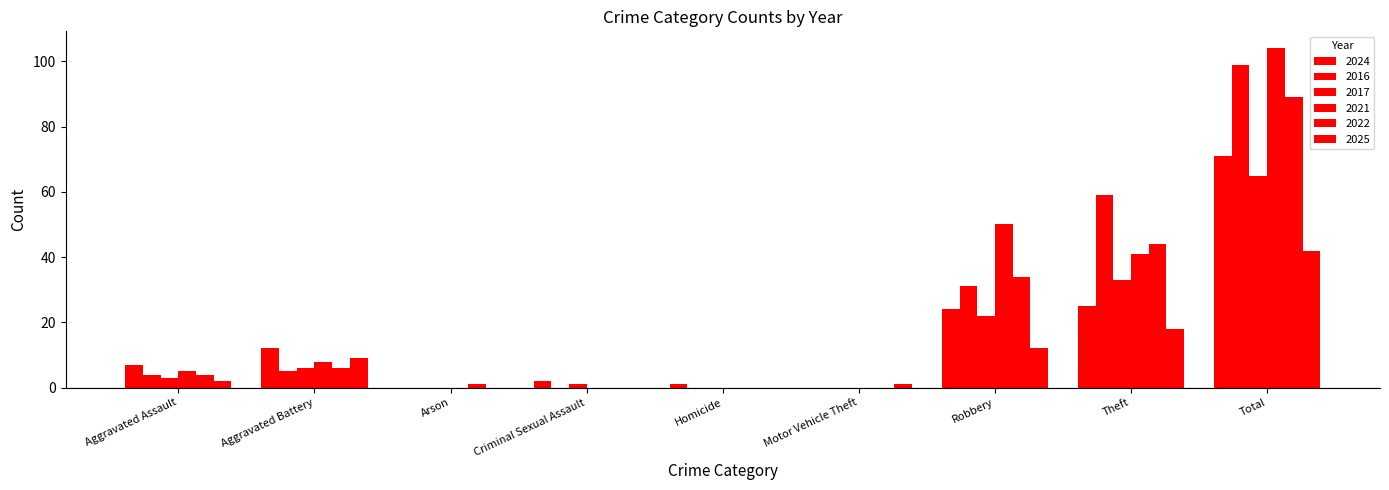

What is the total value across all series at Theft?

220